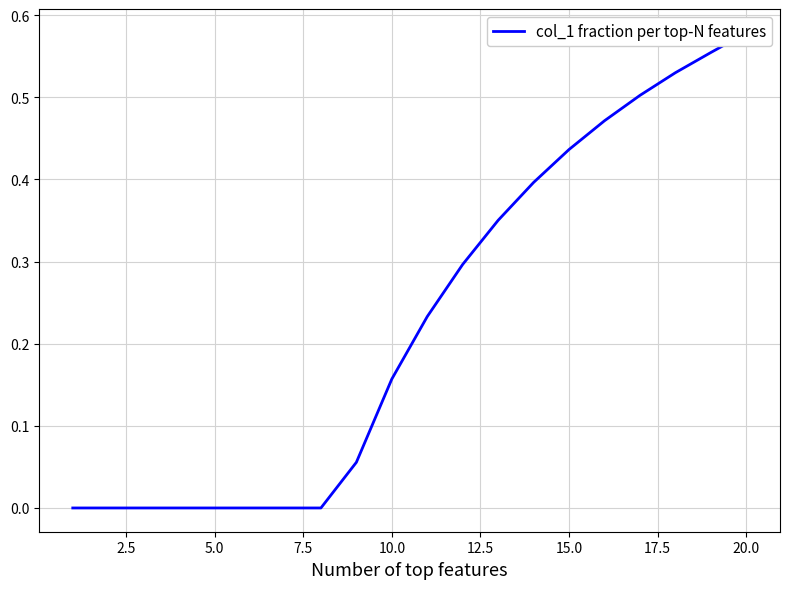

What is the difference between the maximum and minimum values?

0.6